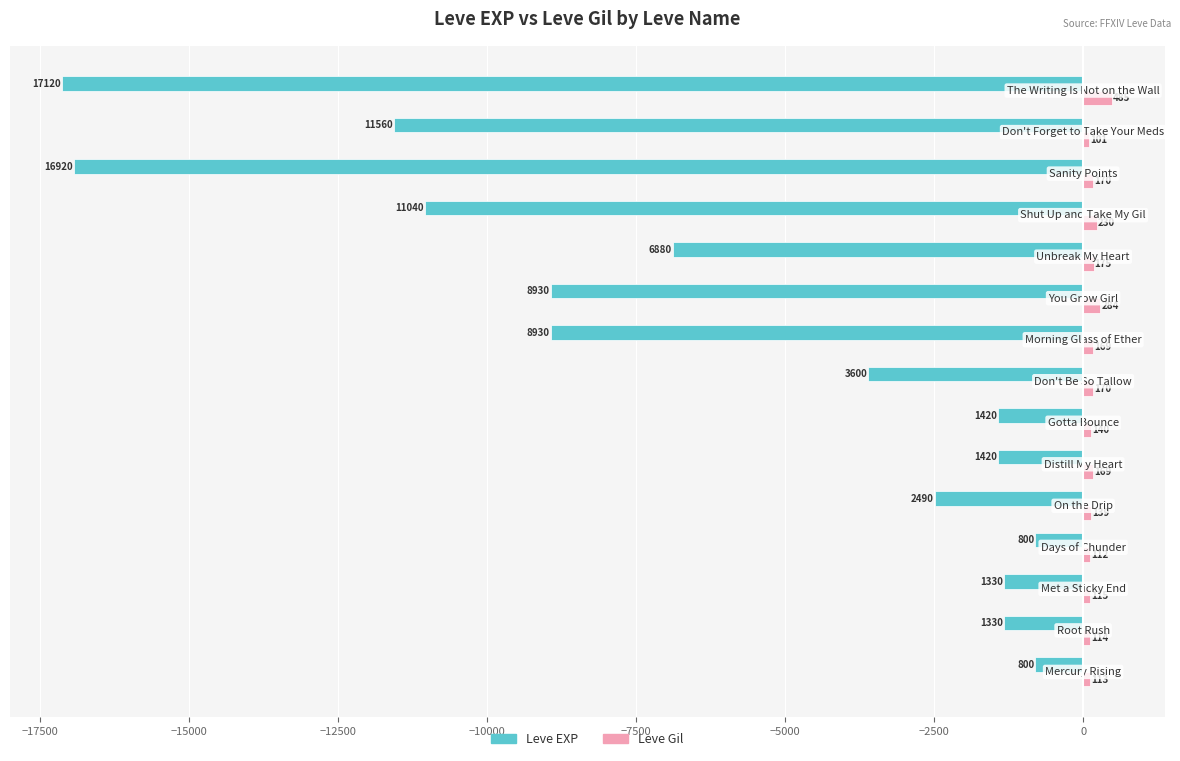

What is the difference between the maximum and minimum values in the Leve Gil series?

384